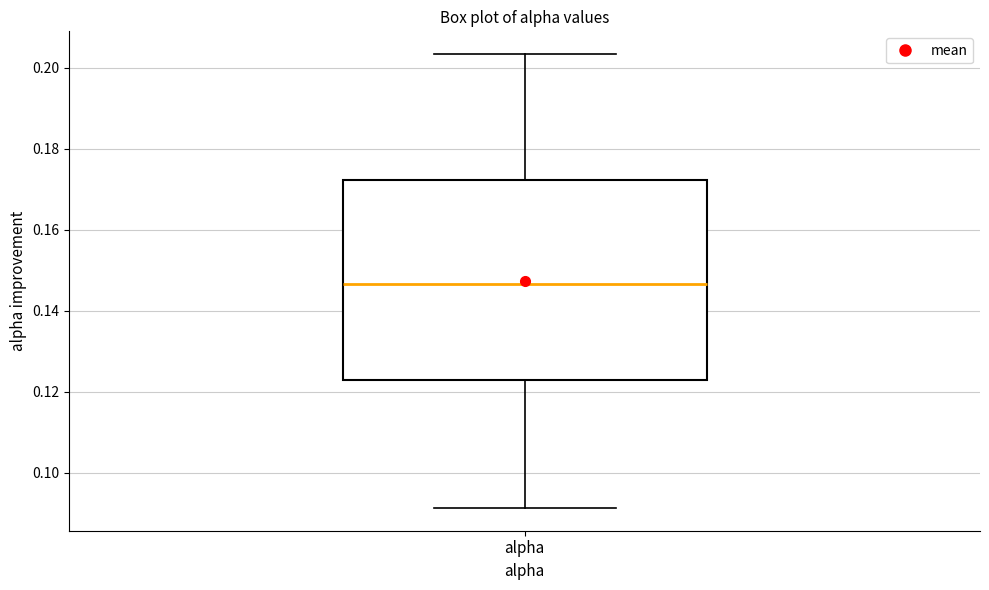

Where is the upper edge of the box for alpha on the y-axis? The values are not printed on the chart, so give them approximately, as read against the axis.

0.172